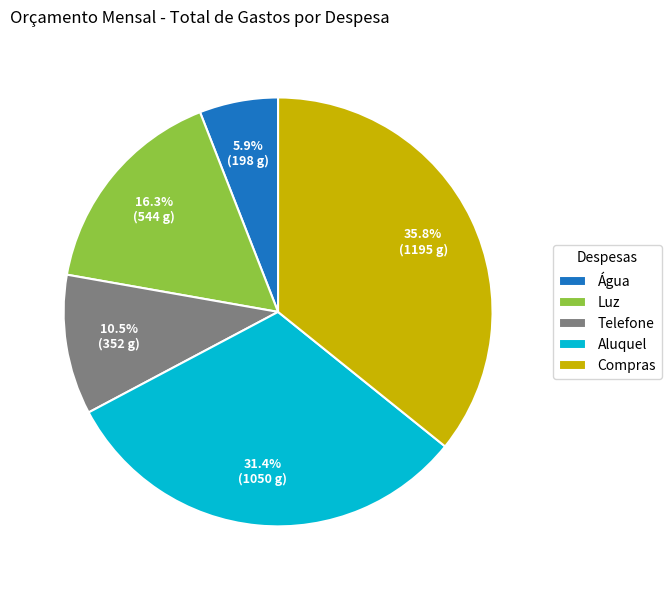

Does any single category account for the majority?

No